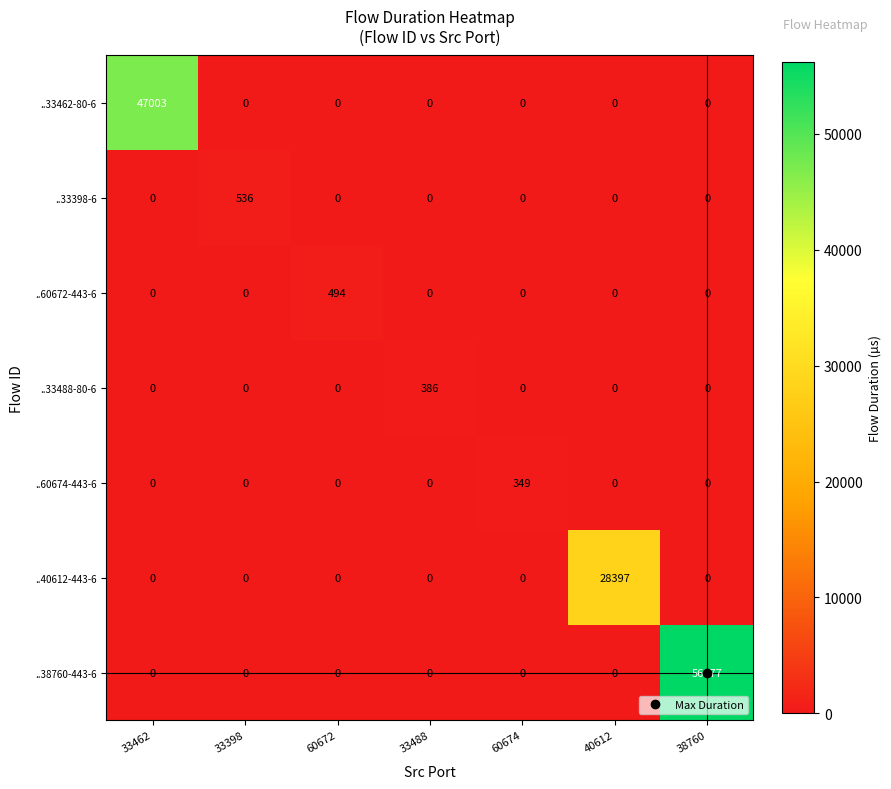

How many data points in ..33462-80-6 are above 0?

1